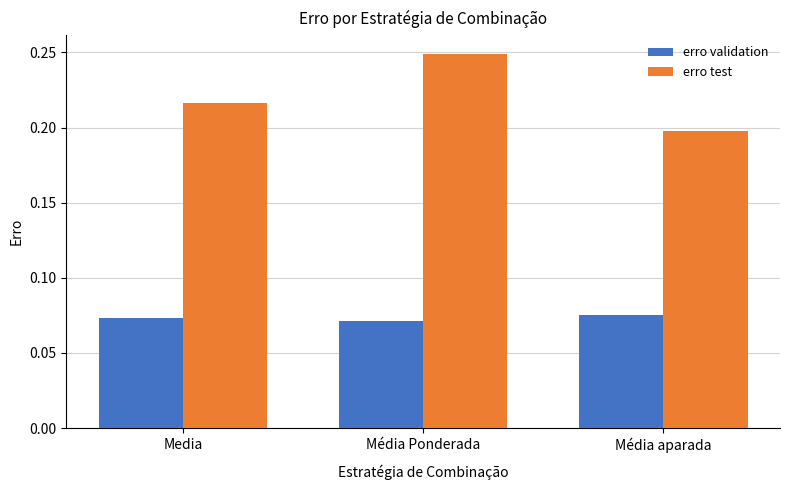

The value of erro test at Média aparada is 0.2. True or false?

True